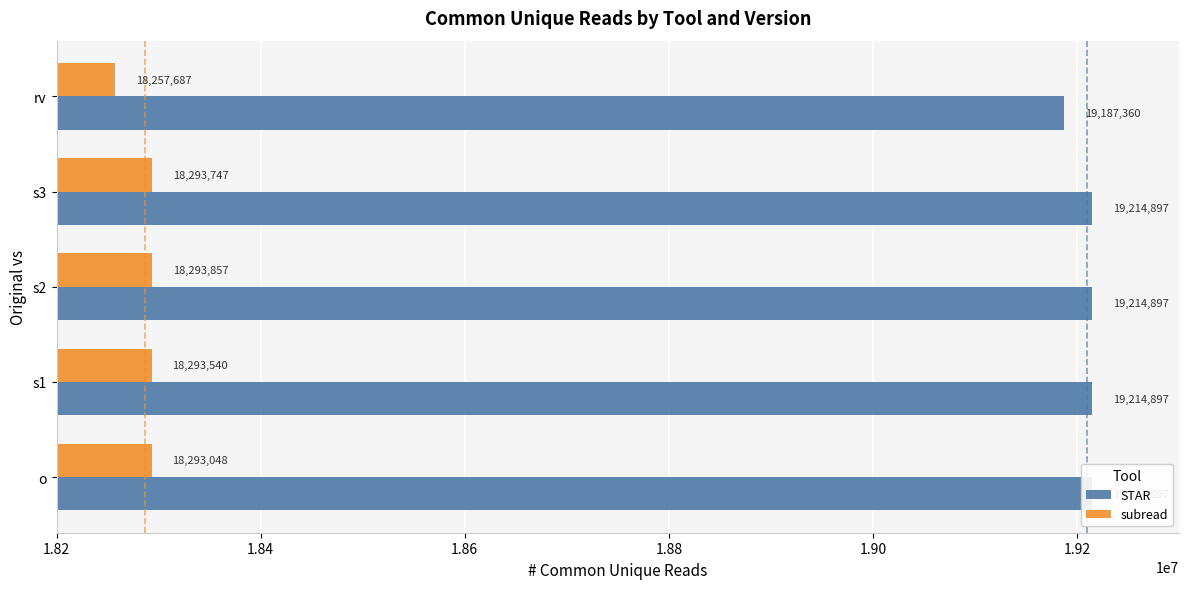

Which series has the largest total across all categories?

STAR